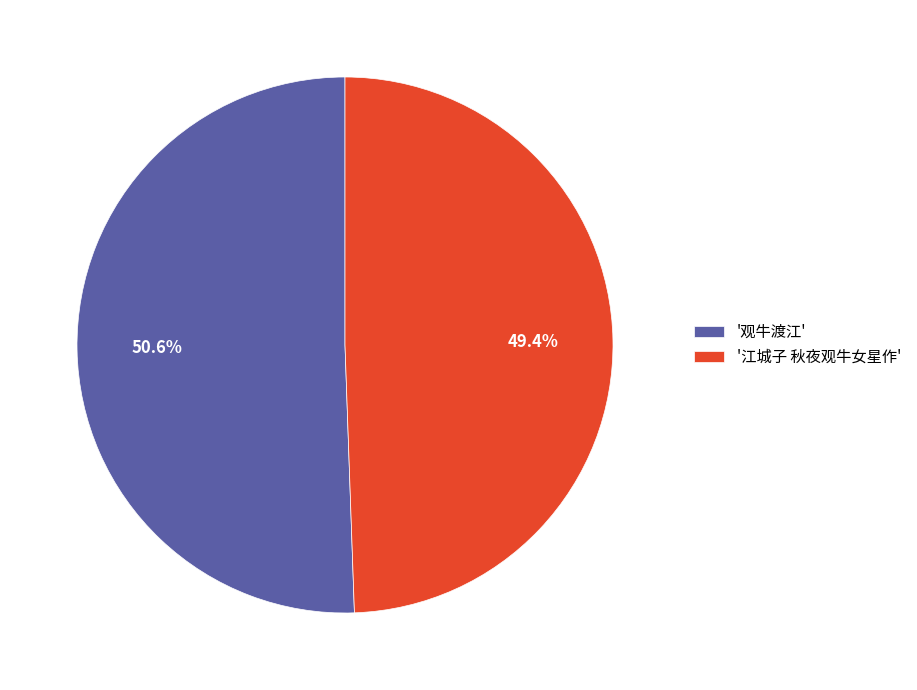

Rank the categories by value from highest to lowest.

'观牛渡江', '江城子 秋夜观牛女星作'